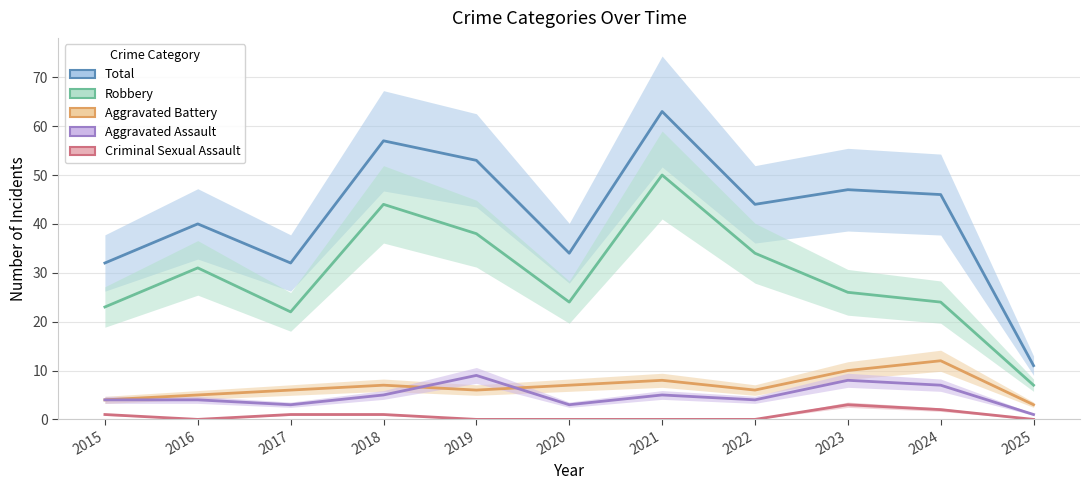

List the series in order of their peak value, highest first.

Total, Robbery, Aggravated Battery, Aggravated Assault, Criminal Sexual Assault